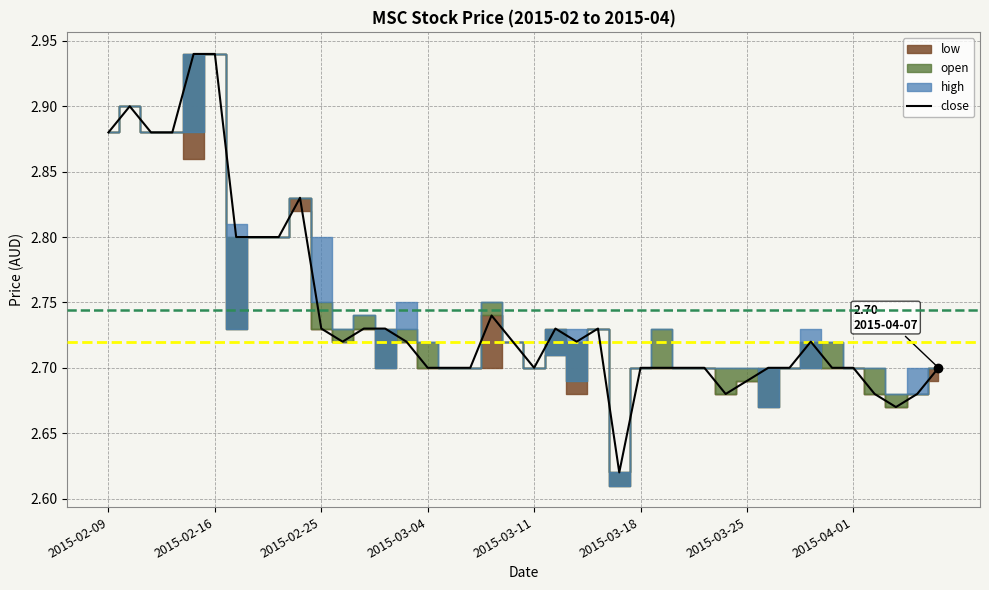

What is the difference between the maximum and second lowest values?

0.3